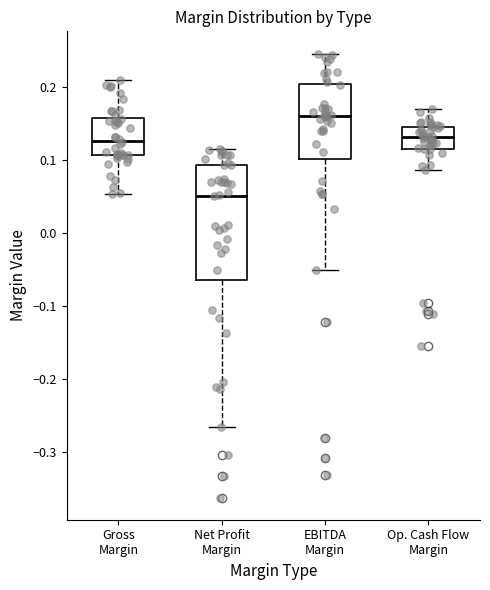

Reading left to right, read every box against the y-axis: the position of its median line, the range the box covers, and the ends of its whiskers. The values are not printed on the chart, so give them approximately, as read against the axis.

Gross Margin: median 0.13, box 0.11 to 0.16, whiskers 0.05 to 0.21
Net Profit Margin: median 0.05, box -0.06 to 0.09, whiskers -0.27 to 0.11
EBITDA Margin: median 0.16, box 0.10 to 0.20, whiskers -0.05 to 0.25
Op. Cash Flow Margin: median 0.13, box 0.11 to 0.14, whiskers 0.09 to 0.17